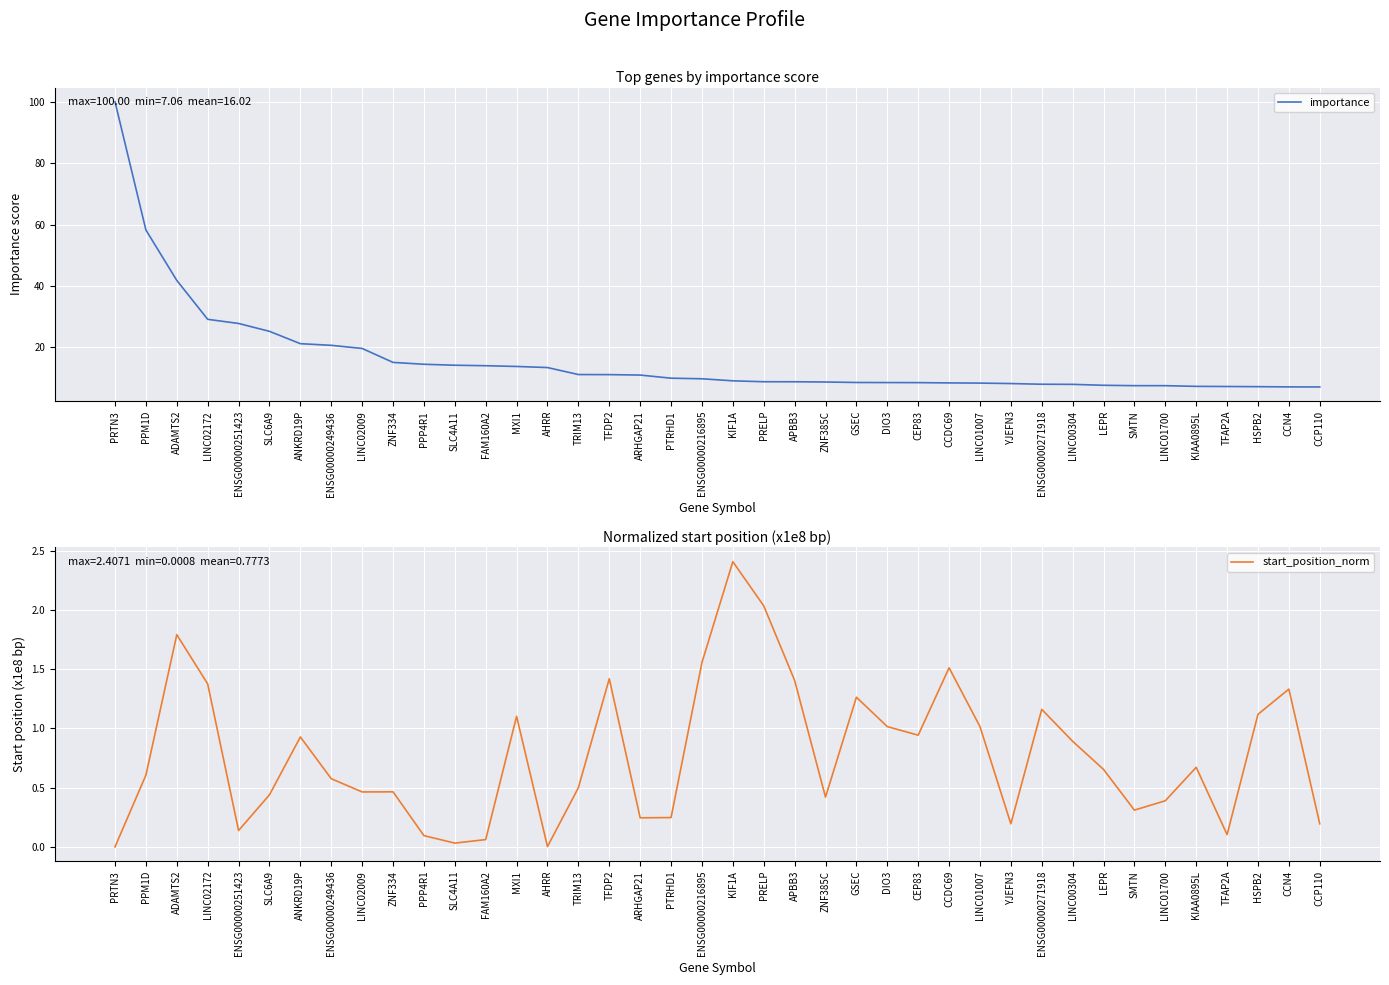

Is it true that importance equals 11.8 at ZNF385C?

False